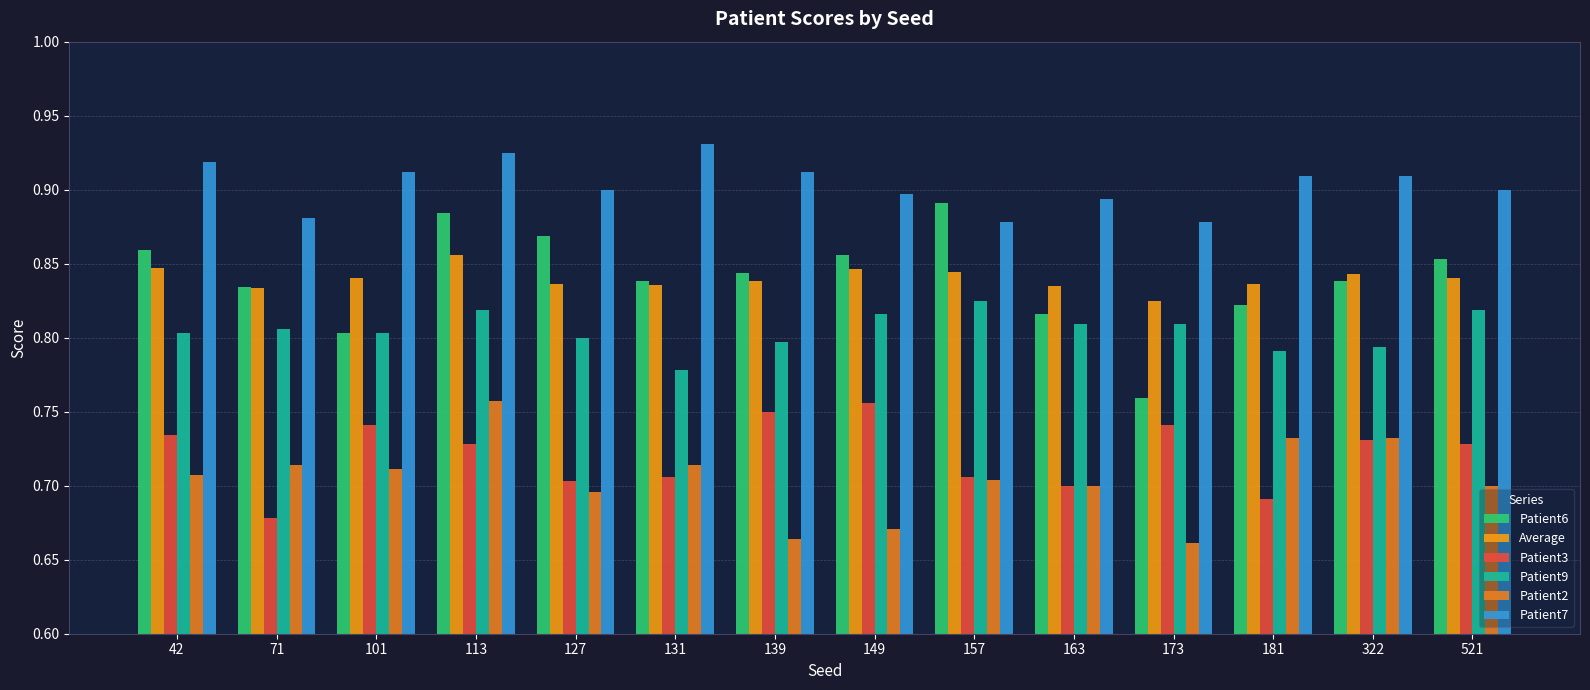

List the labels in order of Patient9 value, smallest first.

131, 181, 322, 139, 127, 42, 101, 71, 163, 173, 149, 113, 521, 157